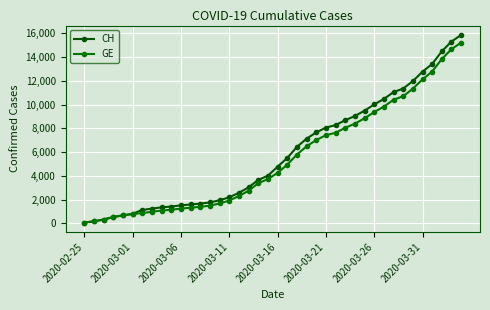

Which series has the largest range (max minus min)?

CH